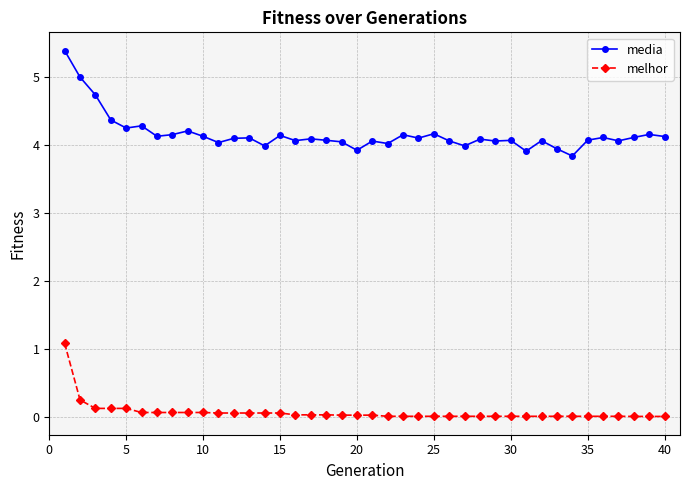

Which series has the widest spread of values?

media